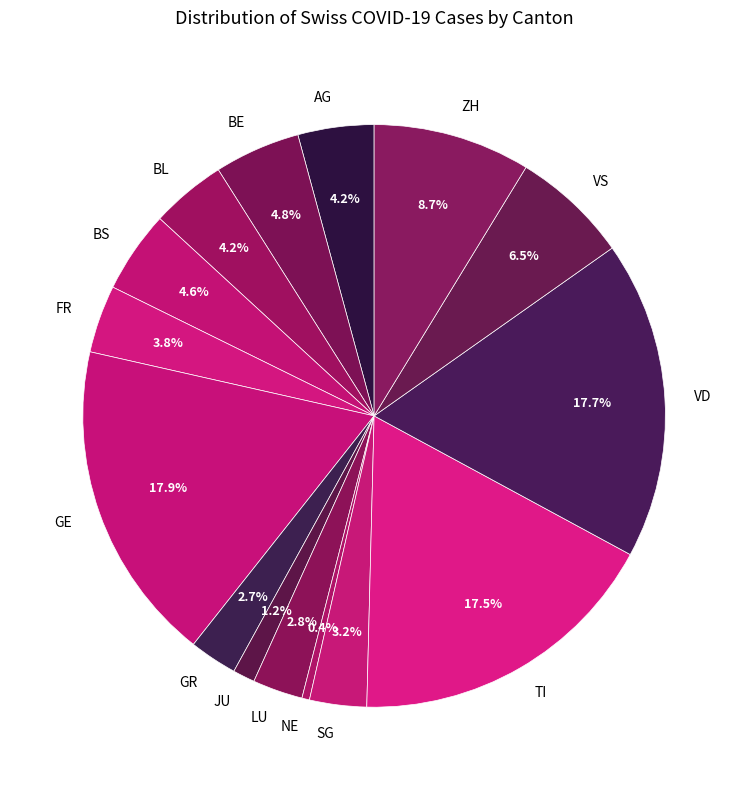

Between LU and AG, which is larger?

AG